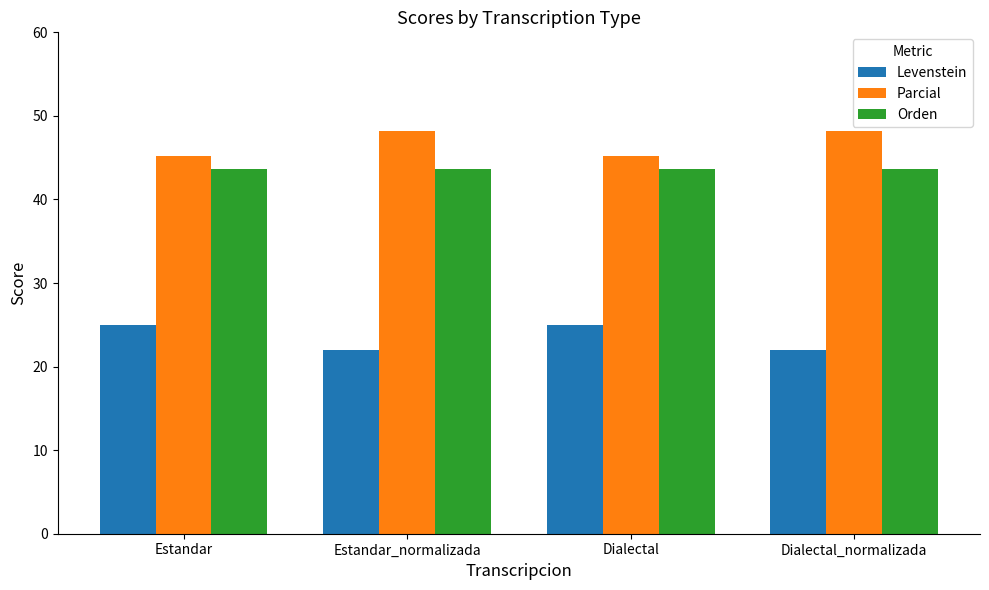

Is the value of Parcial at Dialectal greater than the value of Levenstein at Dialectal?

Yes